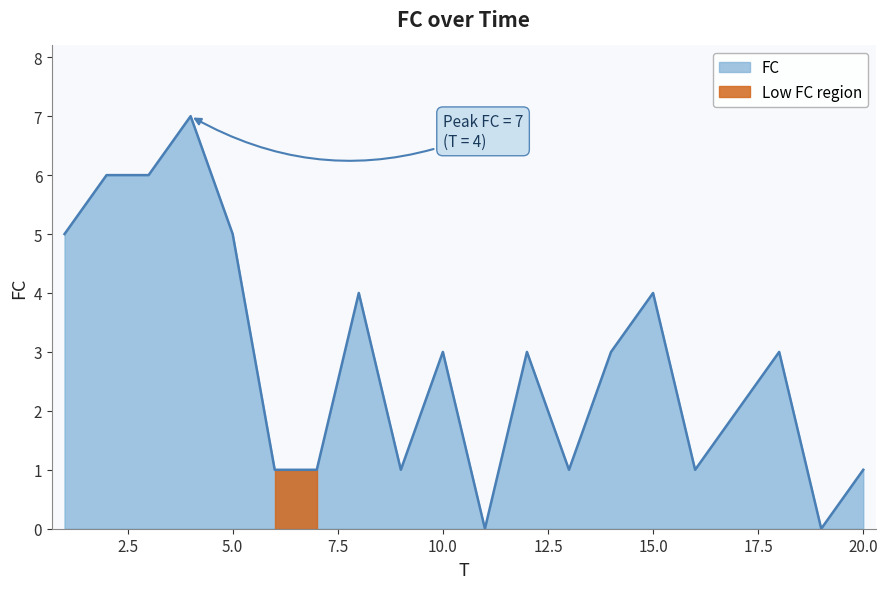

The chart shows a value of -3 at 11. True or false?

False